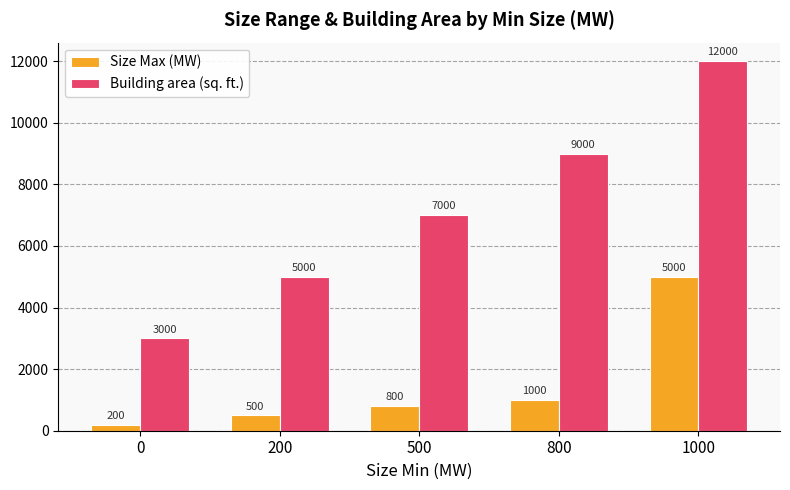

At how many categories does at least one series exceed 7442?

2